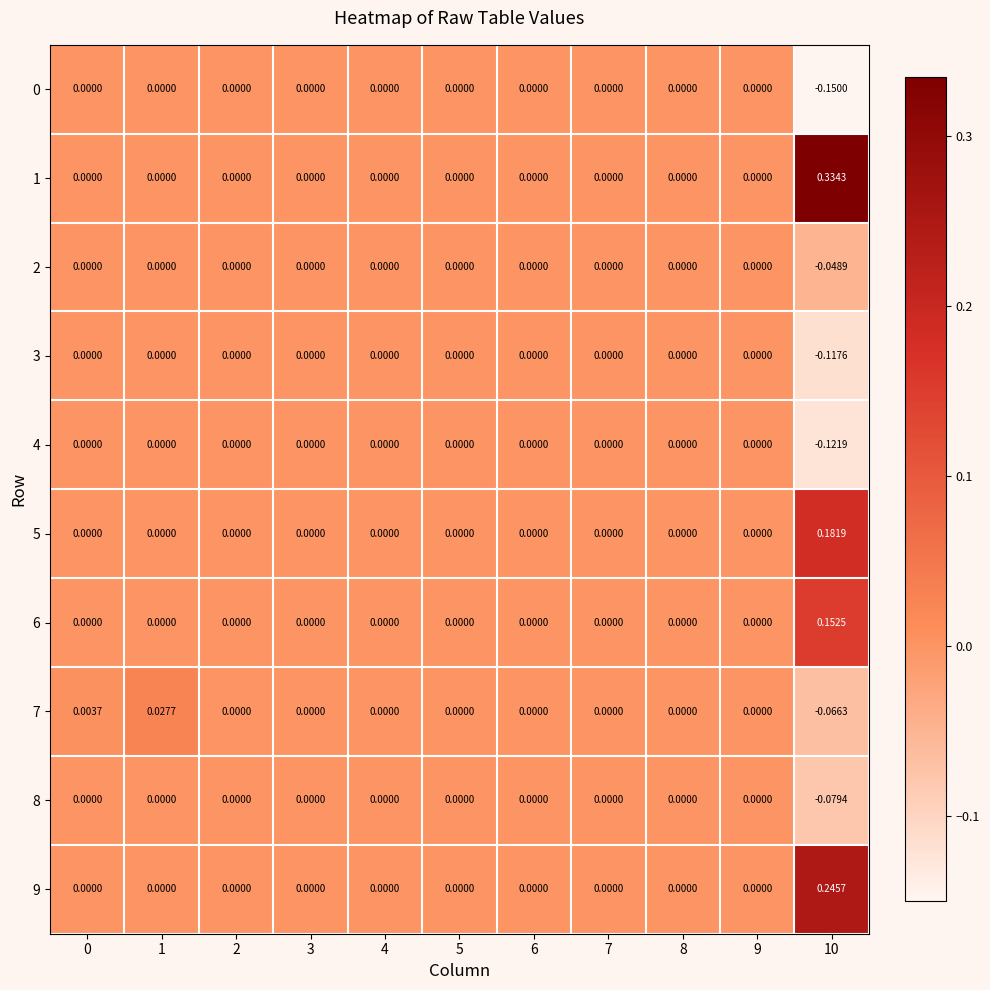

How many distinct data groups are displayed?

10